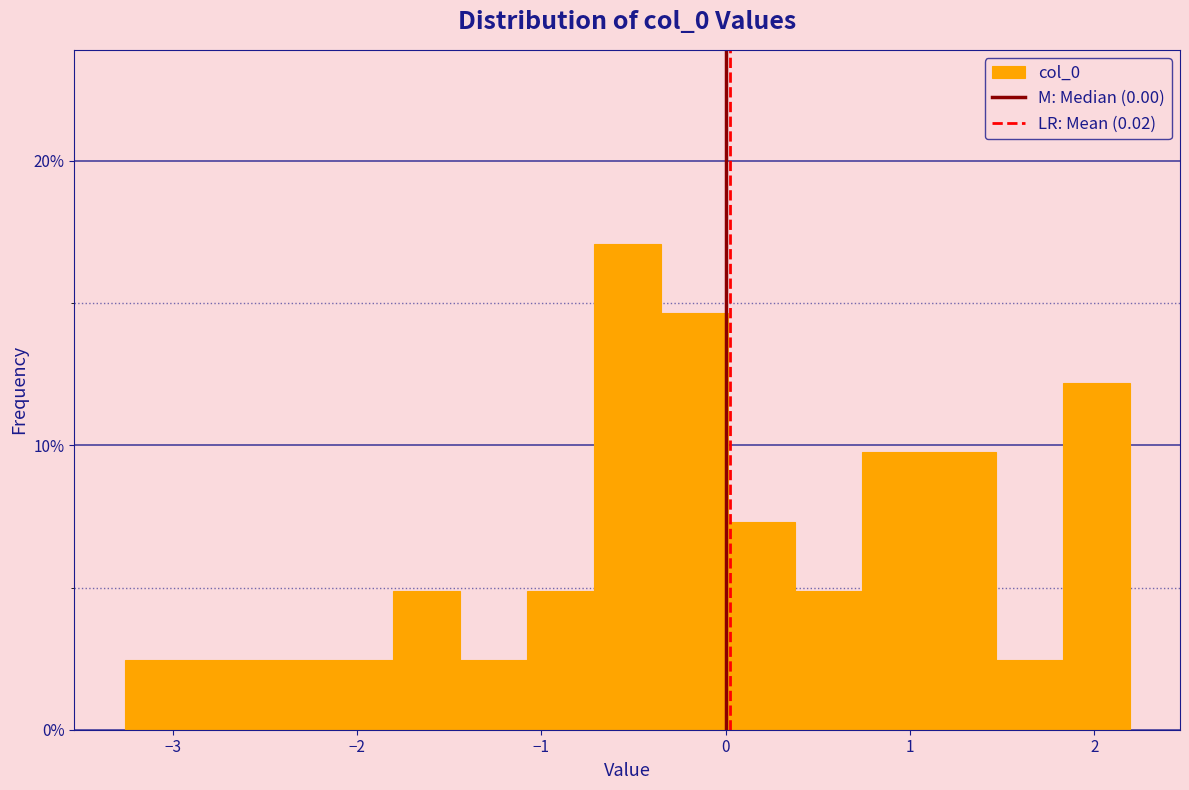

Read against the x-axis, roughly where is the centre of the tallest bar?

-0.5